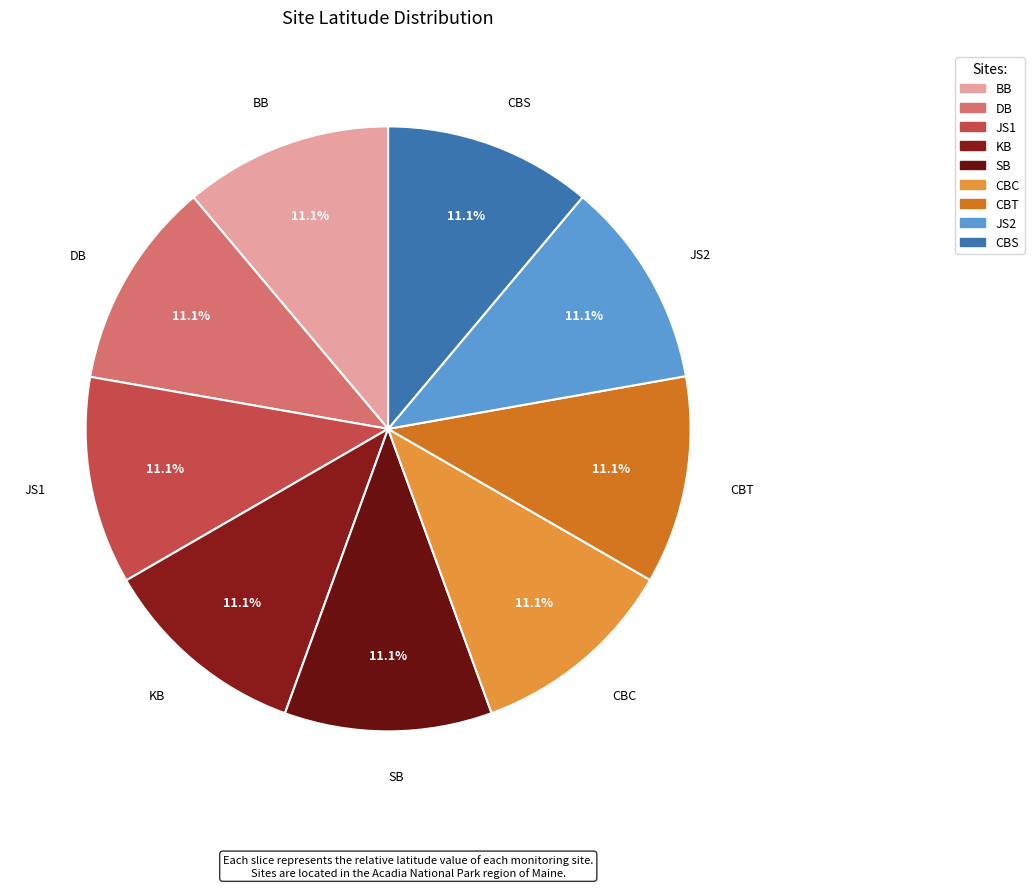

Combined, what portion of the pie is CBC and SB?

22.2%